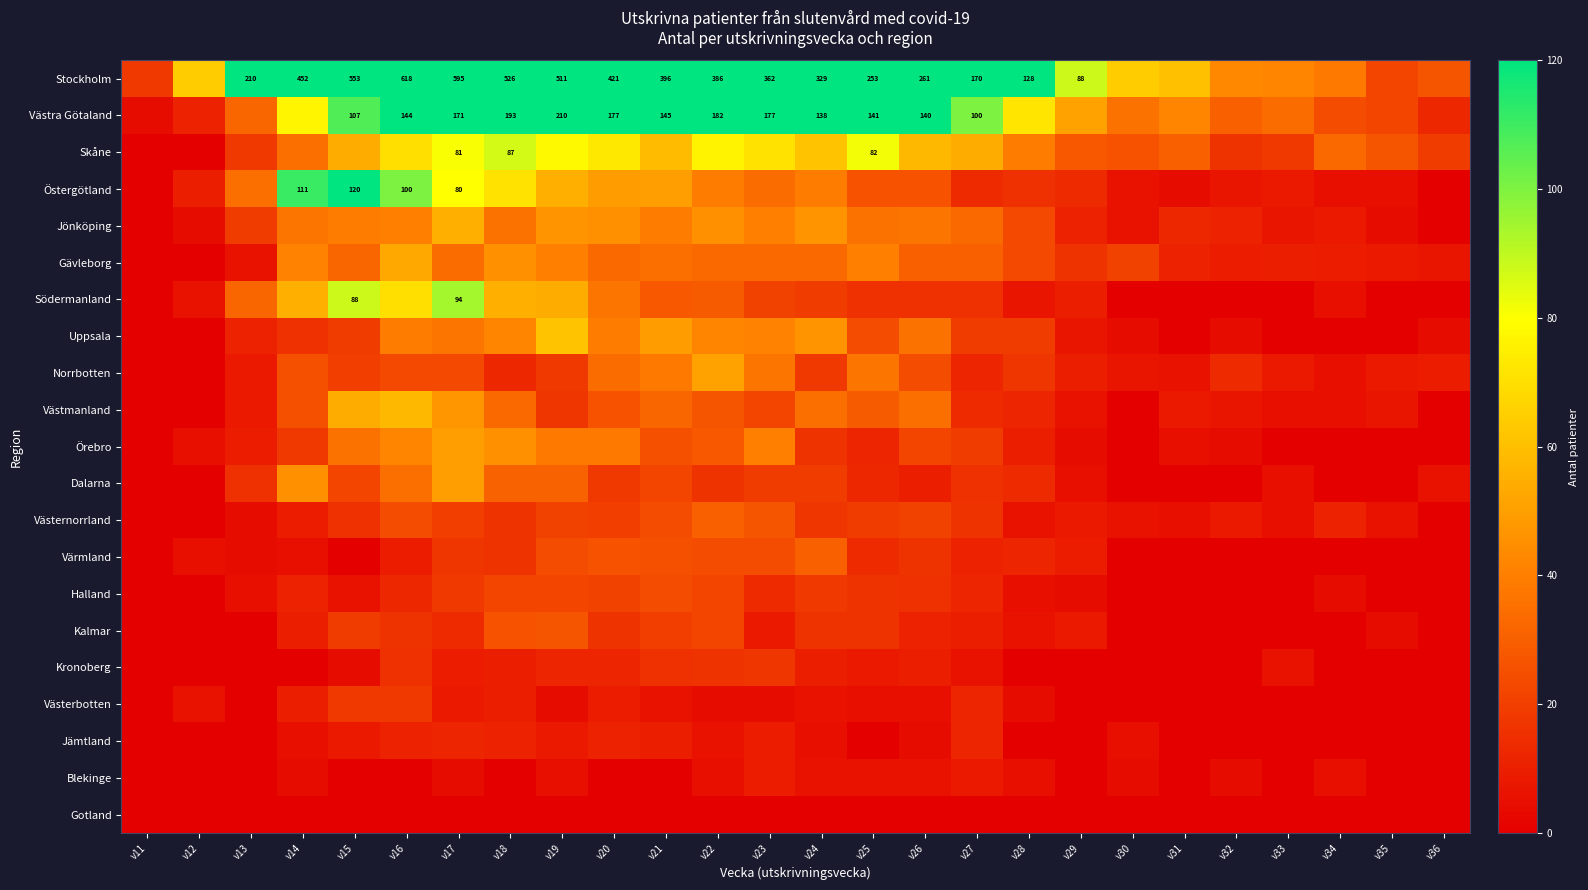

What value does the Dalarna series have at v25, to the nearest 10?

10